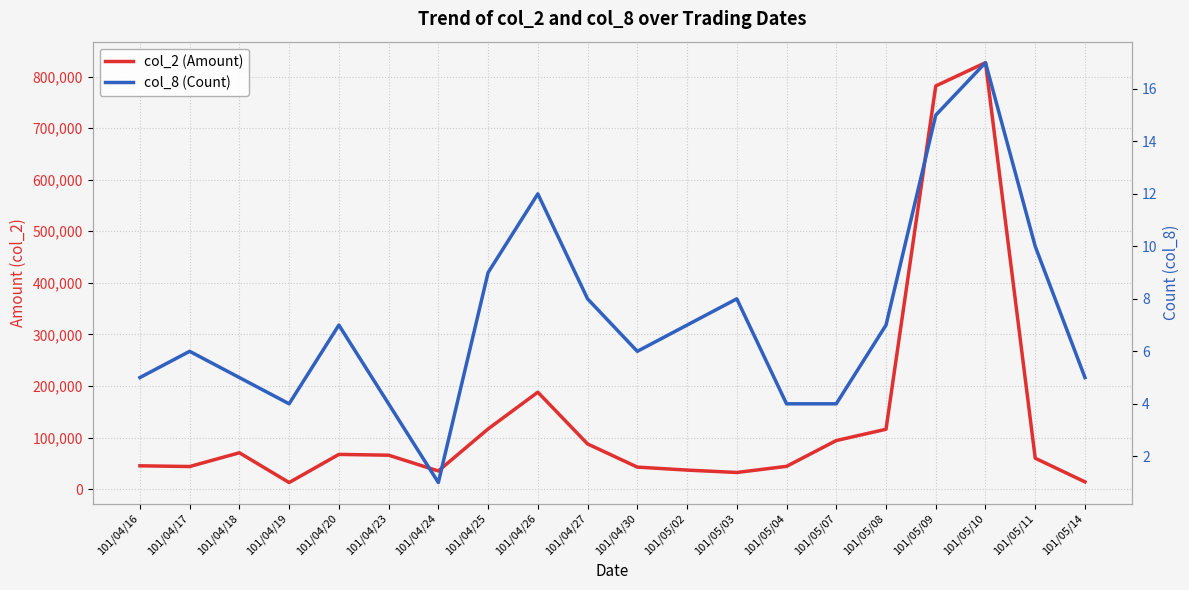

Between 101/04/24 and 101/05/07, which series saw the biggest shift?

col_2 (Amount)